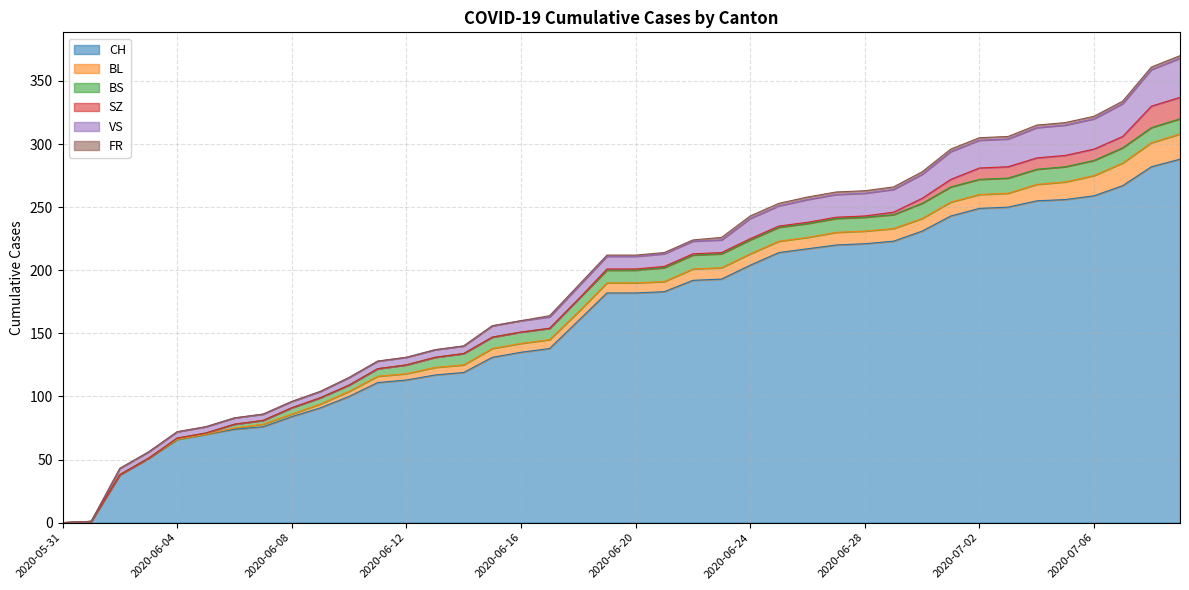

What position from the left is 2020-05-31?

1